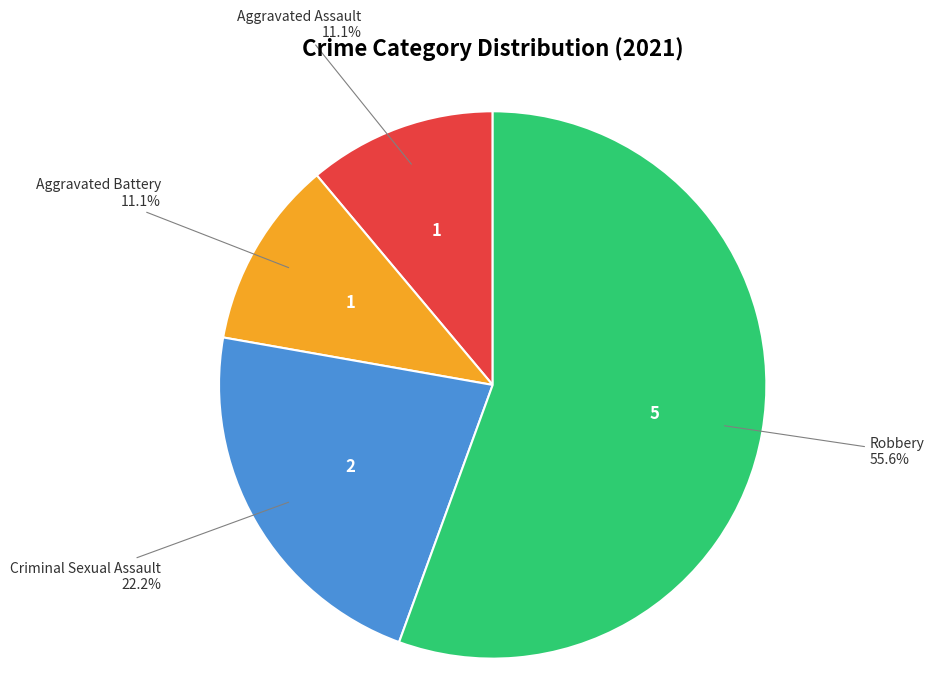

To the nearest percent, what percentage of the pie is Aggravated Assault?

11%